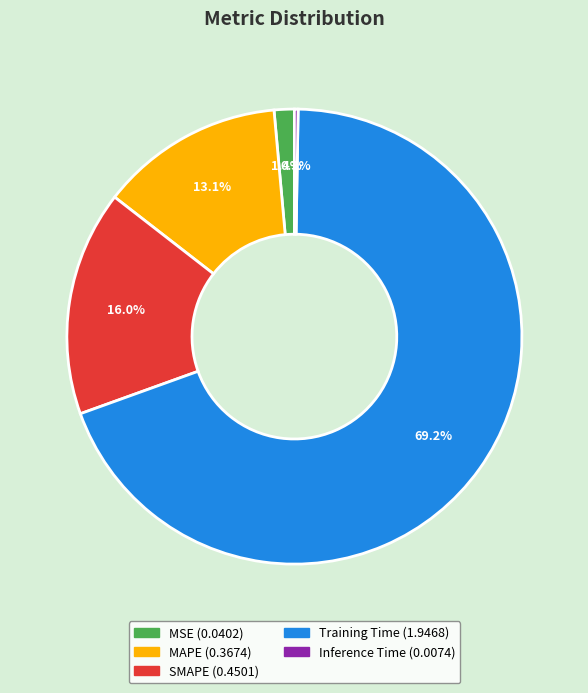

Which has a higher value, Training Time or MSE?

Training Time